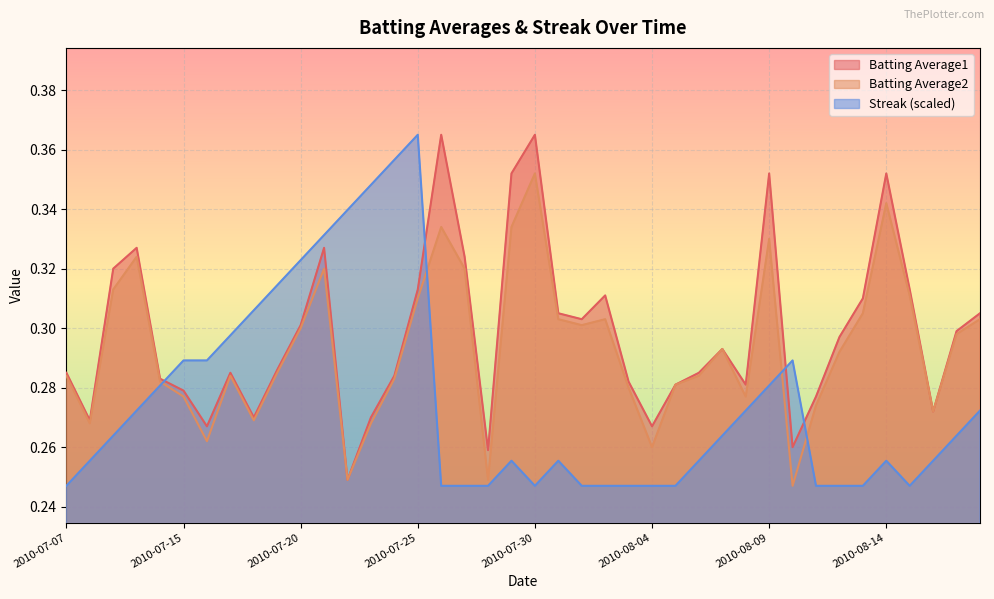

How many distinct data groups are displayed?

3